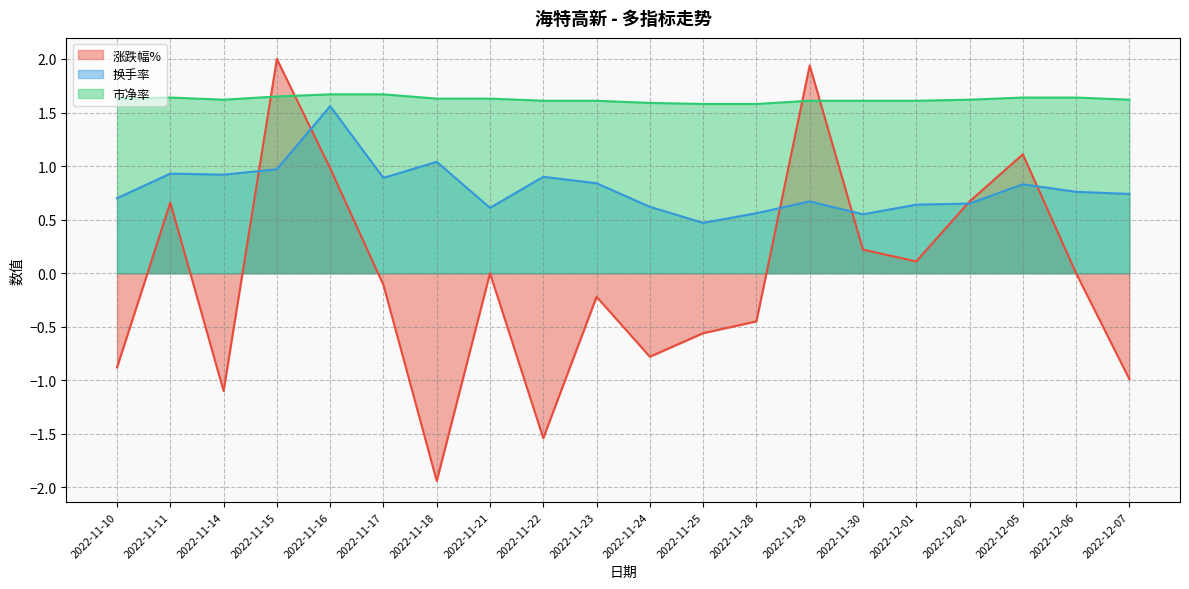

Reading left to right, list all the values displayed in this chart.

涨跌幅%: 2022-11-10=-0.9	2022-11-11=0.7	2022-11-14=-1.1	2022-11-15=2.0	2022-11-16=1.0	2022-11-17=-0.1	2022-11-18=-1.9	2022-11-21=0.0	2022-11-22=-1.5	2022-11-23=-0.2	2022-11-24=-0.8	2022-11-25=-0.6	2022-11-28=-0.5	2022-11-29=1.9	2022-11-30=0.2	2022-12-01=0.1	2022-12-02=0.7	2022-12-05=1.1	2022-12-06=0.0	2022-12-07=-1.0
换手率: 2022-11-10=0.7	2022-11-11=0.9	2022-11-14=0.9	2022-11-15=1.0	2022-11-16=1.6	2022-11-17=0.9	2022-11-18=1.0	2022-11-21=0.6	2022-11-22=0.9	2022-11-23=0.8	2022-11-24=0.6	2022-11-25=0.5	2022-11-28=0.6	2022-11-29=0.7	2022-11-30=0.6	2022-12-01=0.6	2022-12-02=0.7	2022-12-05=0.8	2022-12-06=0.8	2022-12-07=0.7
市净率: 2022-11-10=1.6	2022-11-11=1.6	2022-11-14=1.6	2022-11-15=1.6	2022-11-16=1.7	2022-11-17=1.7	2022-11-18=1.6	2022-11-21=1.6	2022-11-22=1.6	2022-11-23=1.6	2022-11-24=1.6	2022-11-25=1.6	2022-11-28=1.6	2022-11-29=1.6	2022-11-30=1.6	2022-12-01=1.6	2022-12-02=1.6	2022-12-05=1.6	2022-12-06=1.6	2022-12-07=1.6